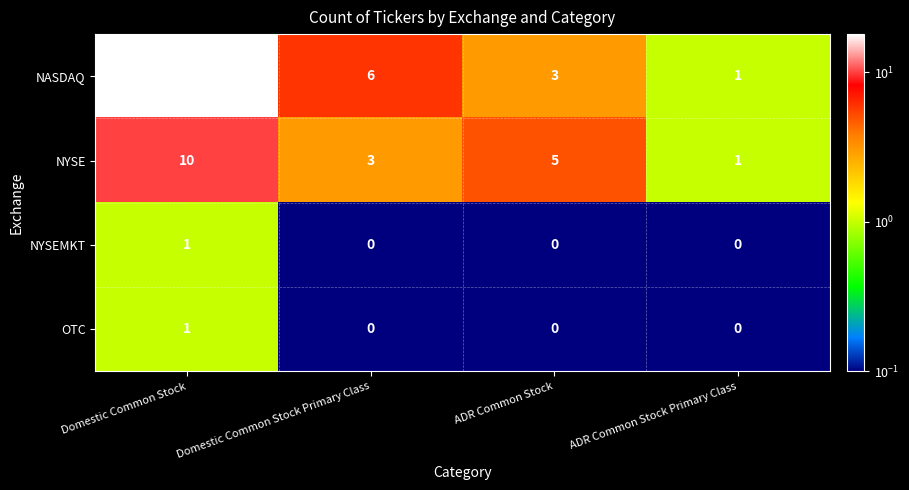

Which series changed the most between Domestic Common Stock and ADR Common Stock Primary Class?

NASDAQ